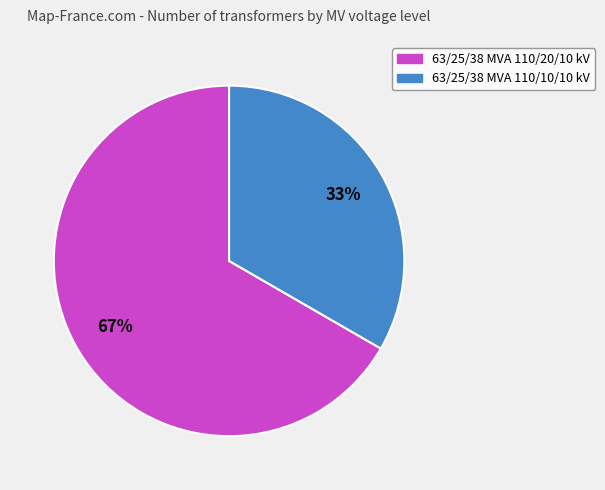

To the nearest percent, what is the average slice percentage?

50%